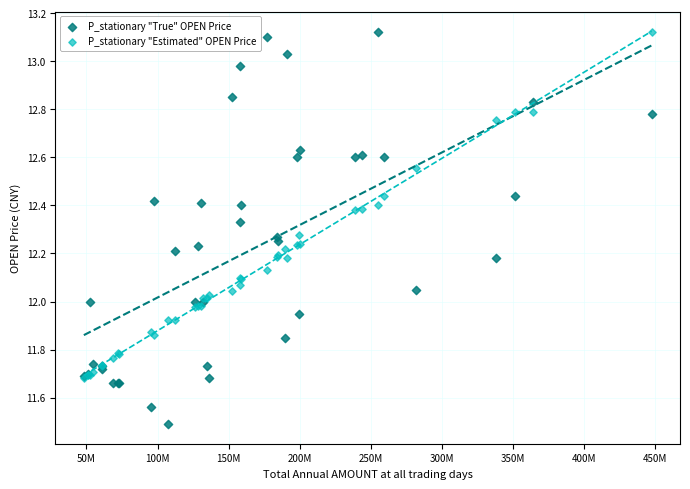

What are all the series names shown in the legend?

P_stationary "True" OPEN Price, P_stationary "Estimated" OPEN Price